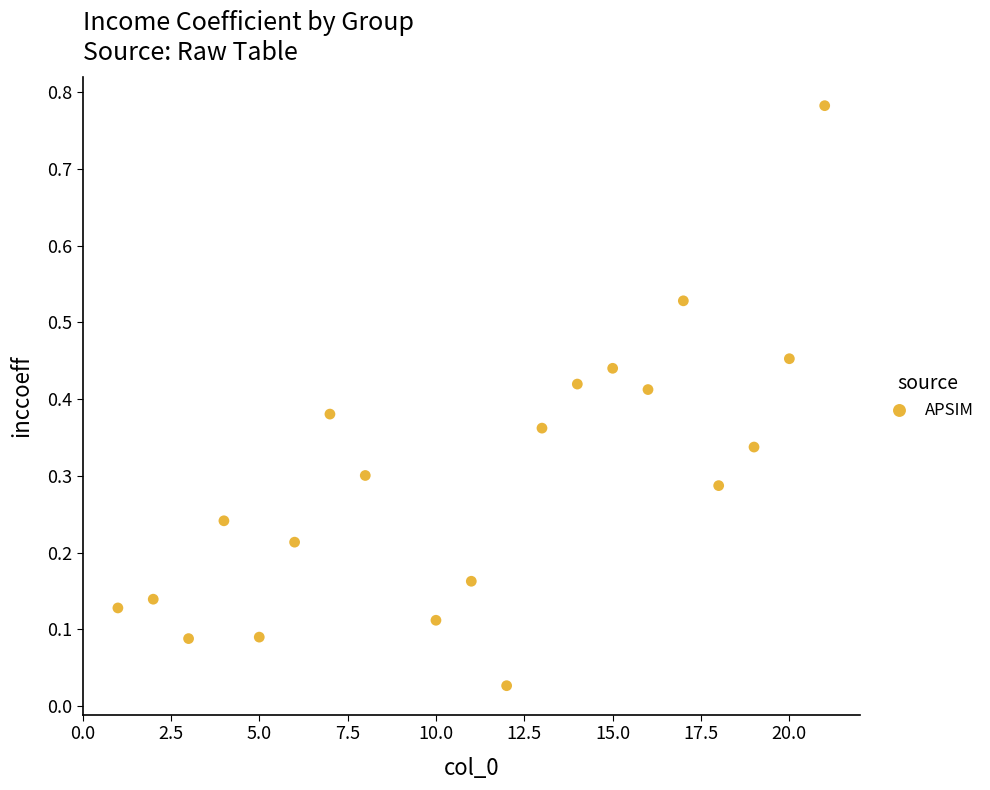

What is the range of X values (max minus min)?

20.0